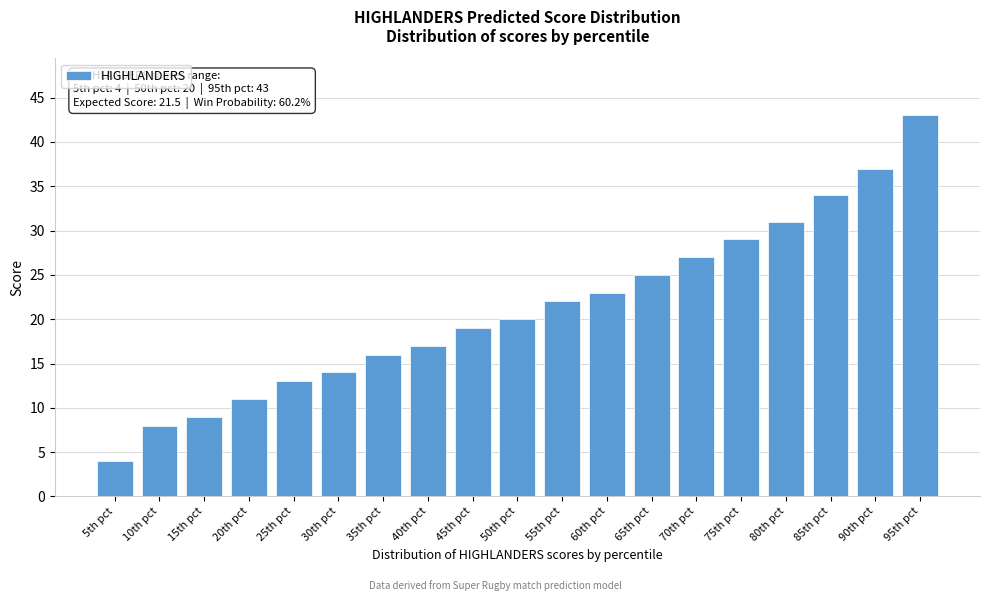

Reading right to left, extract all data points from this chart.

43	37	34	31	29	27	25	23	22	20	19	17	16	14	13	11	9	8	4